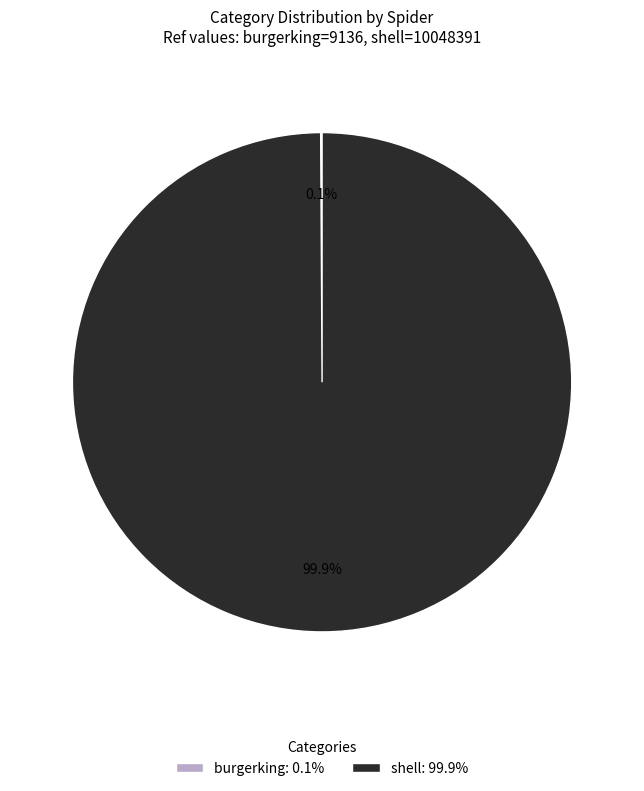

Does shell: 99.9% account for over 50% of the chart?

Yes